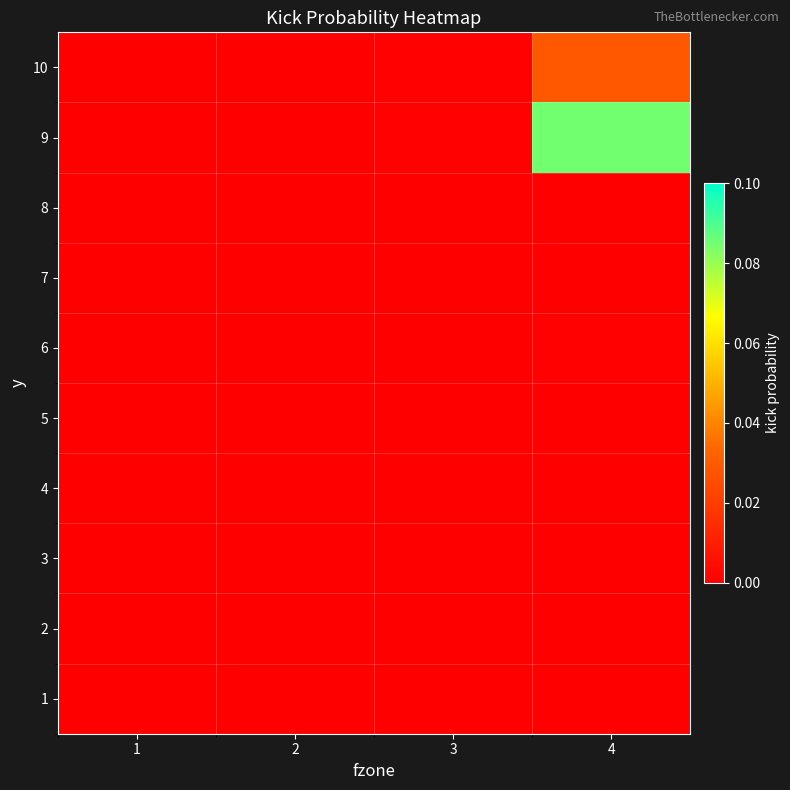

Reading right to left, list all the values displayed in this chart.

1: 4=0.0	3=0.0	2=0.0	1=0.0
2: 4=0.0	3=0.0	2=0.0	1=0.0
3: 4=0.0	3=0.0	2=0.0	1=0.0
4: 4=0.0	3=0.0	2=0.0	1=0.0
5: 4=0.0	3=0.0	2=0.0	1=0.0
6: 4=0.0	3=0.0	2=0.0	1=0.0
7: 4=0.0	3=0.0	2=0.0	1=0.0
8: 4=0.0	3=0.0	2=0.0	1=0.0
9: 4=0.1	3=0.0	2=0.0	1=0.0
10: 4=0.0	3=0.0	2=0.0	1=0.0